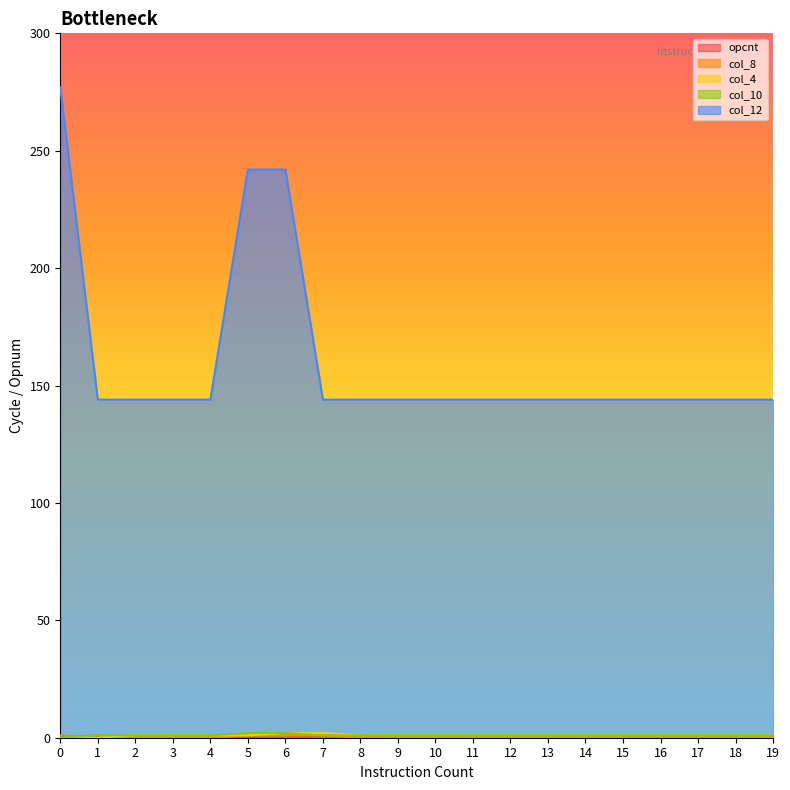

Between 3 and 16, which series saw the biggest shift?

opcnt